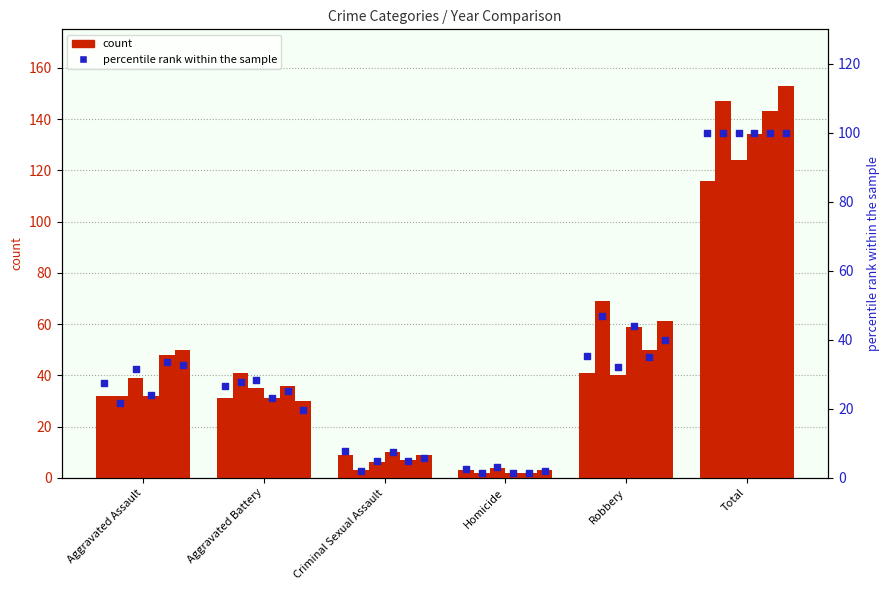

Which has a higher value, Aggravated Battery or Total?

Total